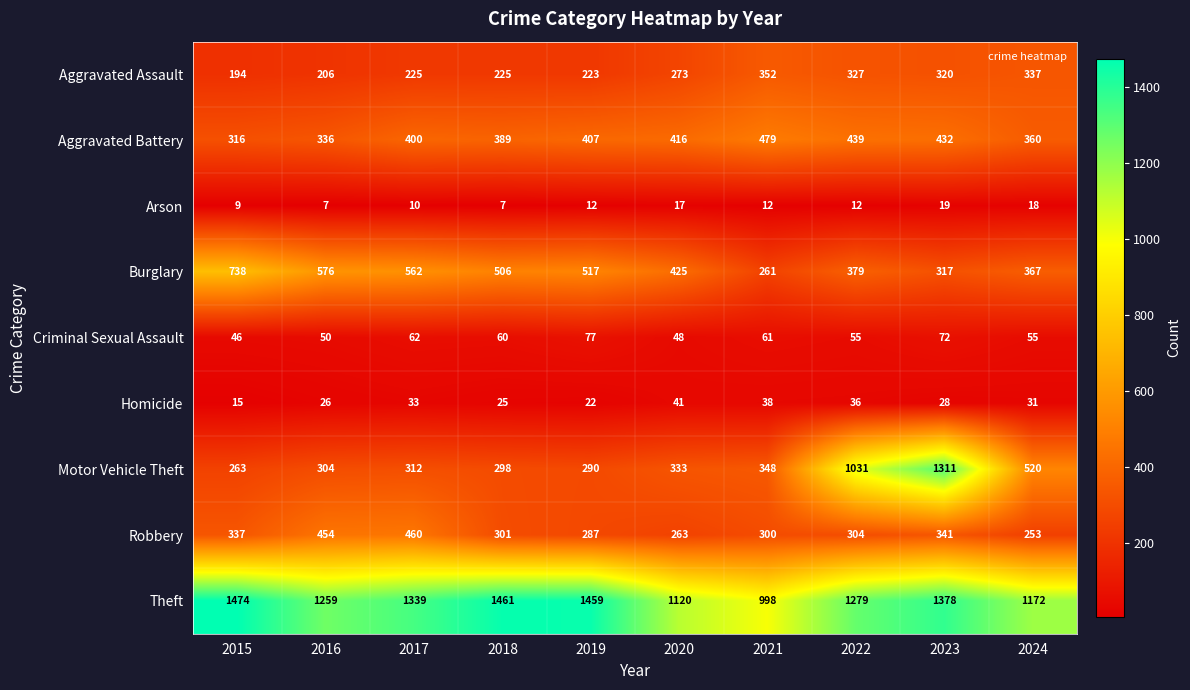

What is the spread (max minus min) of values at 2018?

1454